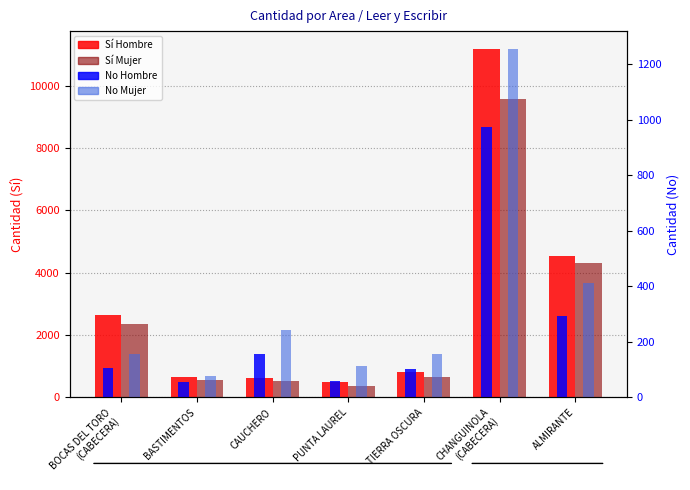

What is the total value across all series at CAUCHERO?

1579